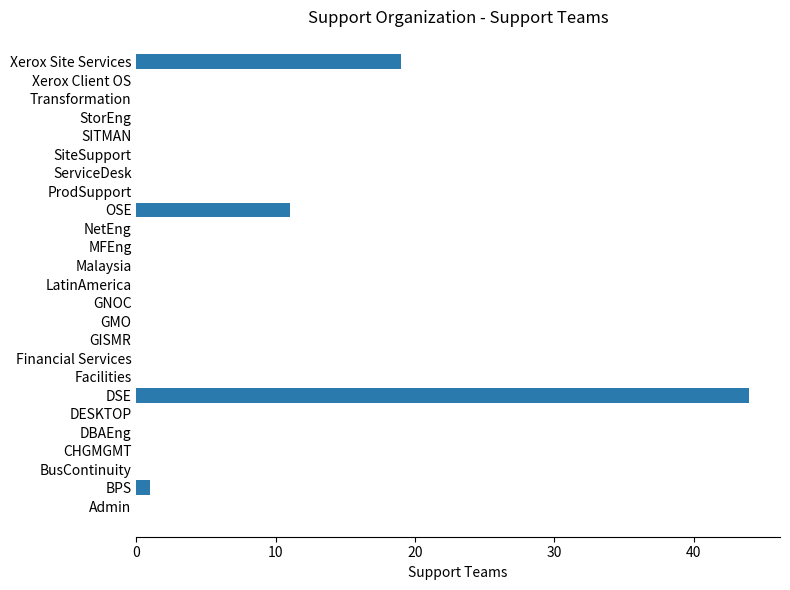

Reading bottom to top, list all the values displayed in this chart.

Admin=0	BPS=1	BusContinuity=0	CHGMGMT=0	DBAEng=0	DESKTOP=0	DSE=44	Facilities=0	Financial Services=0	GISMR=0	GMO=0	GNOC=0	LatinAmerica=0	Malaysia=0	MFEng=0	NetEng=0	OSE=11	ProdSupport=0	ServiceDesk=0	SiteSupport=0	SITMAN=0	StorEng=0	Transformation=0	Xerox Client OS=0	Xerox Site Services=19